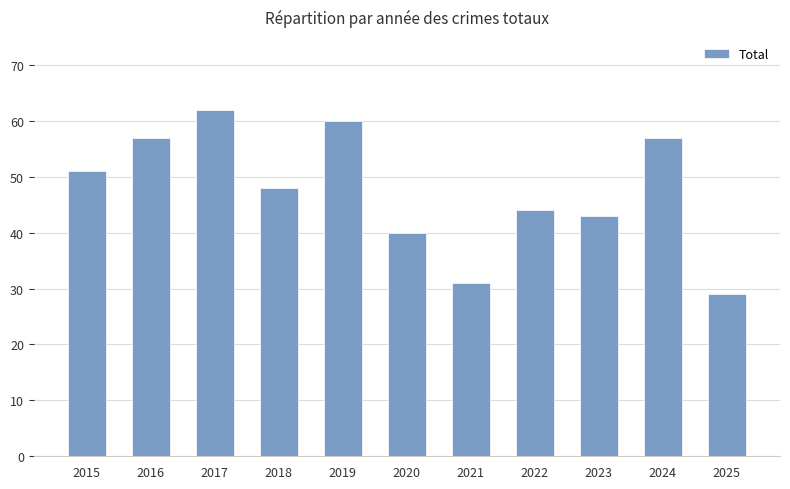

Read the value at 2020, to the nearest 10.

40